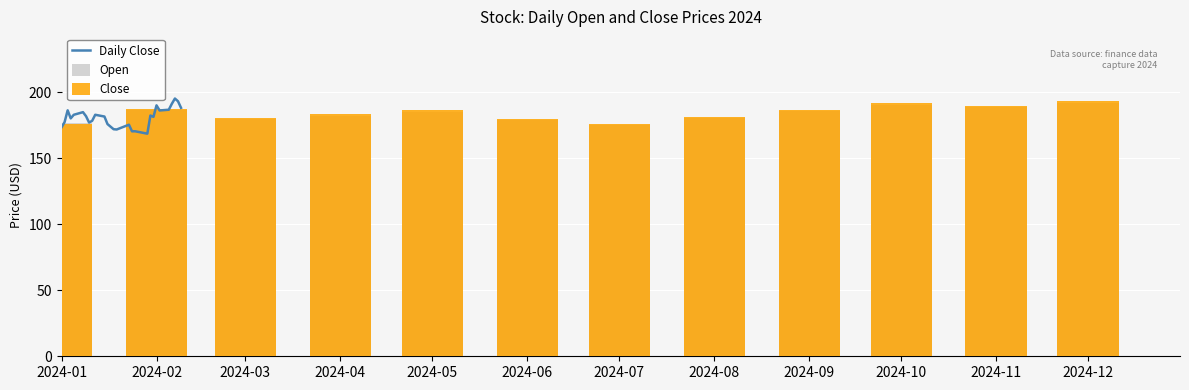

What is the difference between the second highest and second lowest values?

24.1